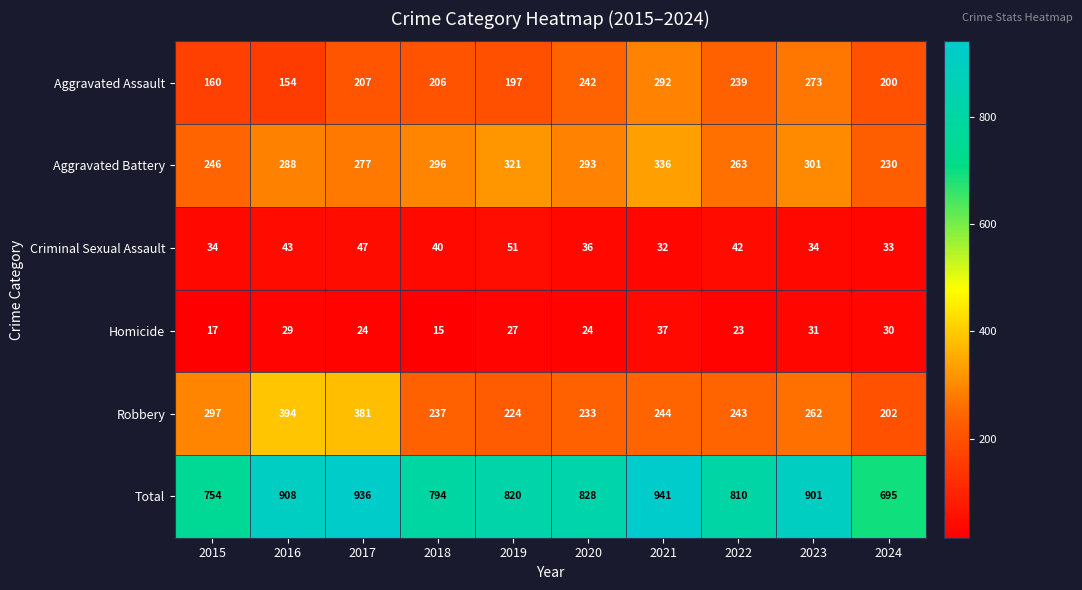

Between 2020 and 2024, which series saw the biggest shift?

Total